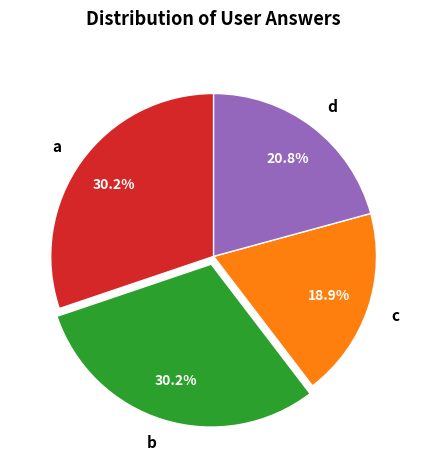

To the nearest percent, what is the difference between the b and c slice percentages?

11%